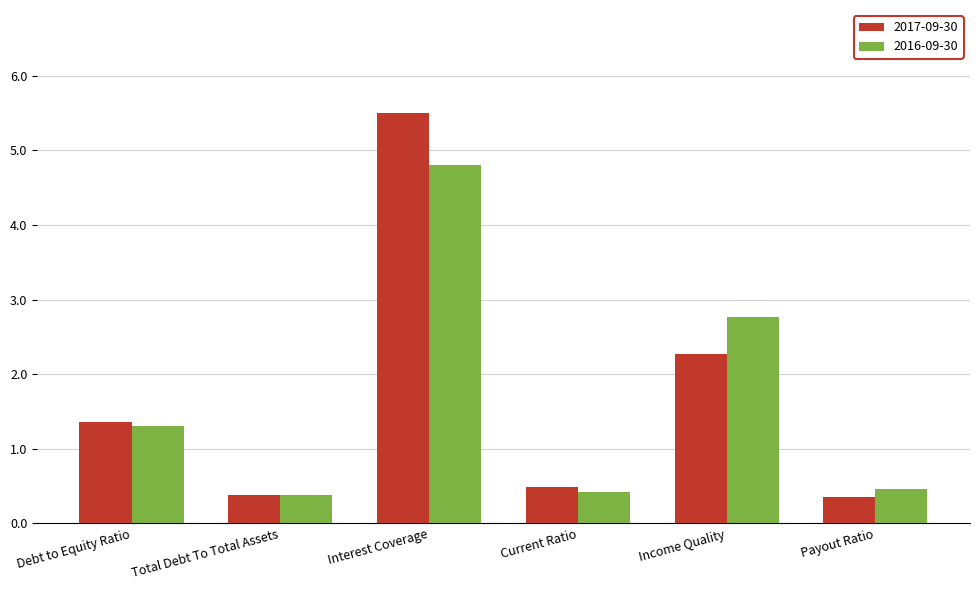

Reading left to right, transcribe all the data shown in this chart.

2017-09-30: Debt to Equity Ratio=1.4	Total Debt To Total Assets=0.4	Interest Coverage=5.5	Current Ratio=0.5	Income Quality=2.3	Payout Ratio=0.4
2016-09-30: Debt to Equity Ratio=1.3	Total Debt To Total Assets=0.4	Interest Coverage=4.8	Current Ratio=0.4	Income Quality=2.8	Payout Ratio=0.5